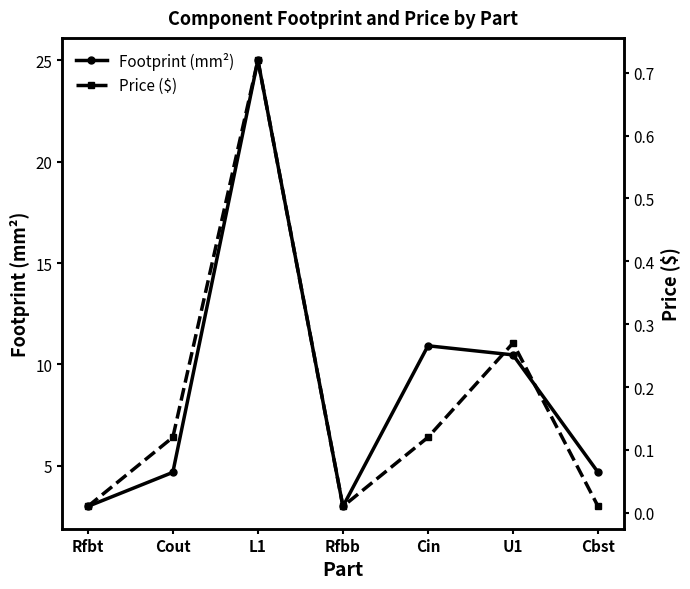

True or false: Footprint (mm²) has more than 2 points higher than both neighbors.

False